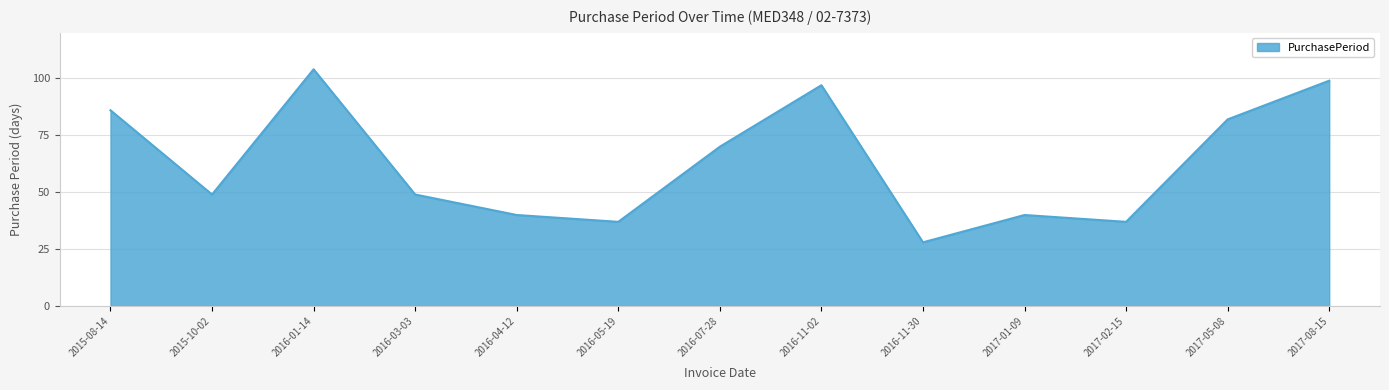

What is the maximum value shown in the chart?

104